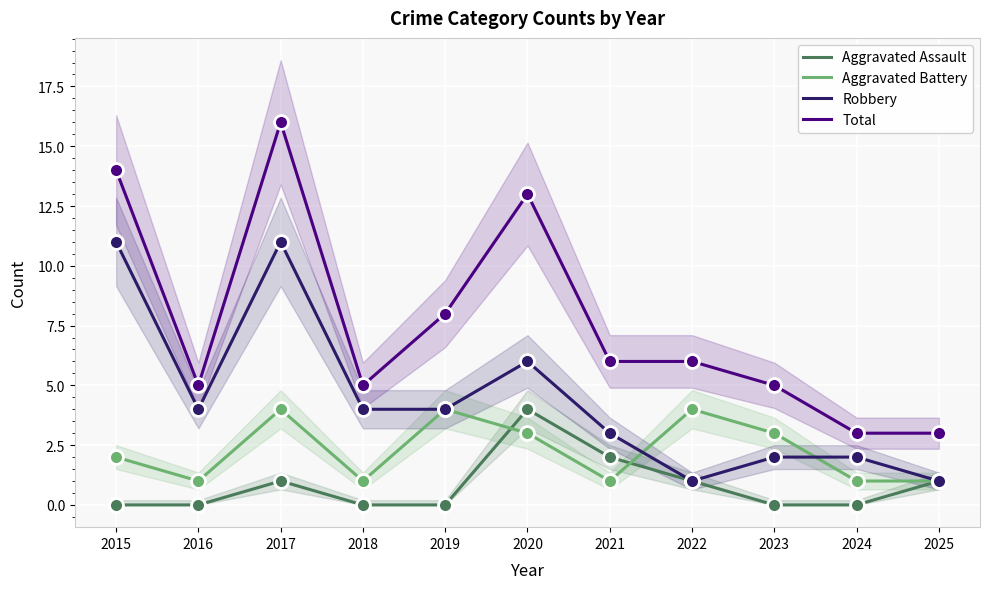

How many lines are shown in the chart?

4